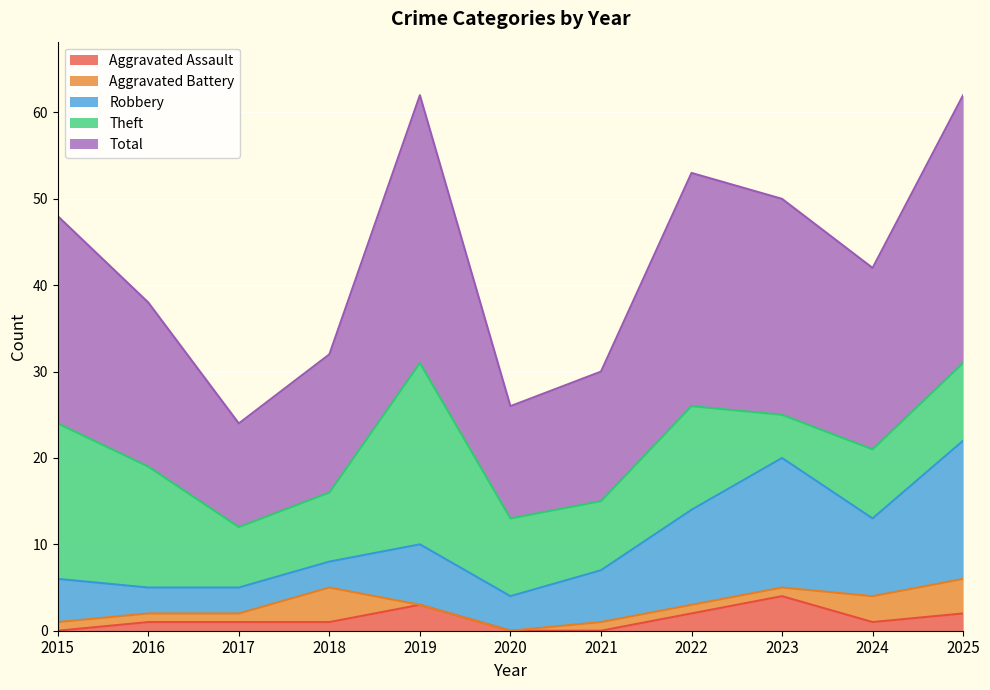

Is it true that Total equals 31 at 2019?

True